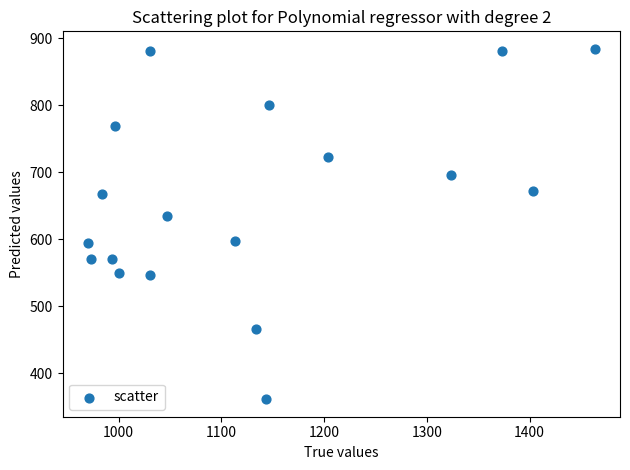

What Y value in the scatter plot is closest to 622?

634.5